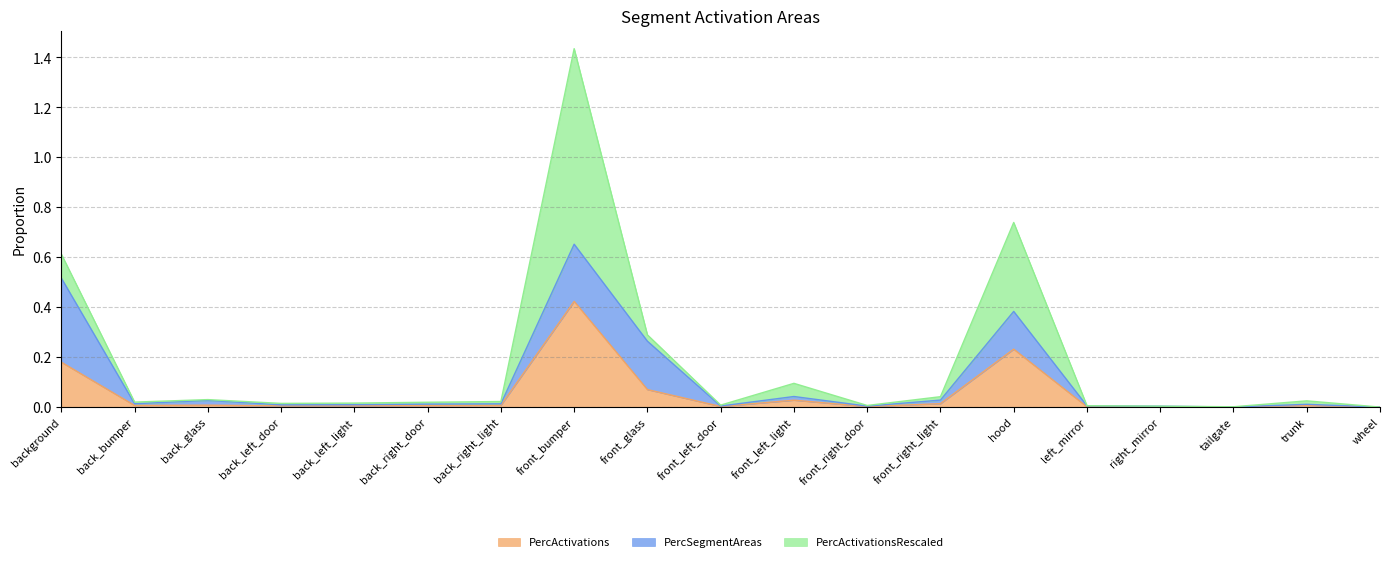

Which series has the widest spread of values?

PercActivationsRescaled